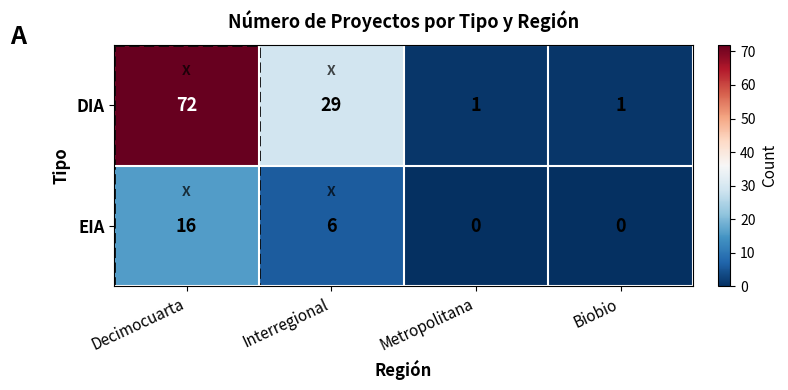

List the series in order of their overall mean, highest first.

DIA, EIA